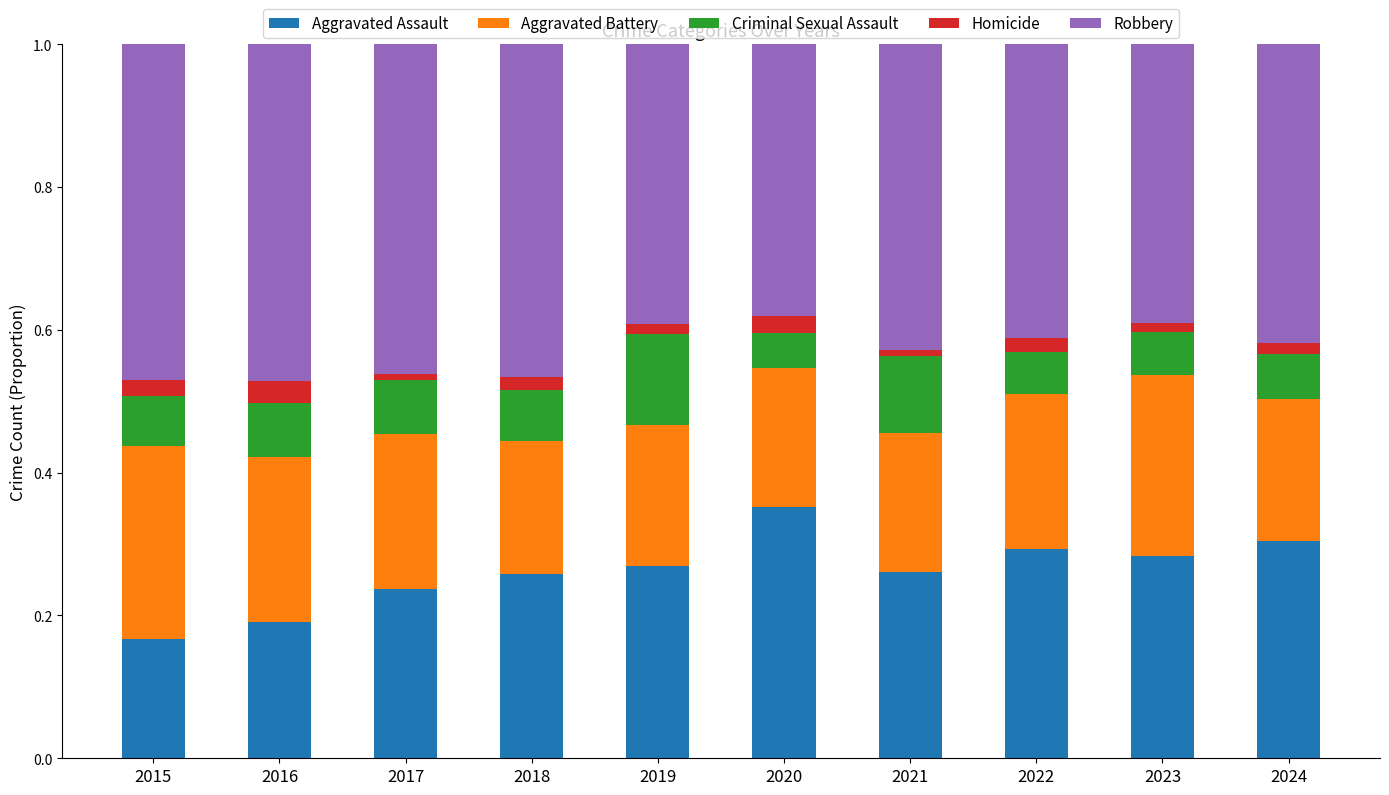

What is the total value across all series at 2015?

1.0